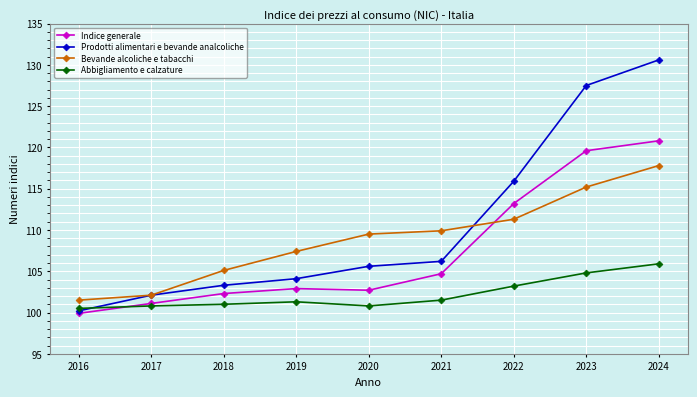

What is the difference between the Bevande alcoliche e tabacchi values at 2019 and 2016?

5.9